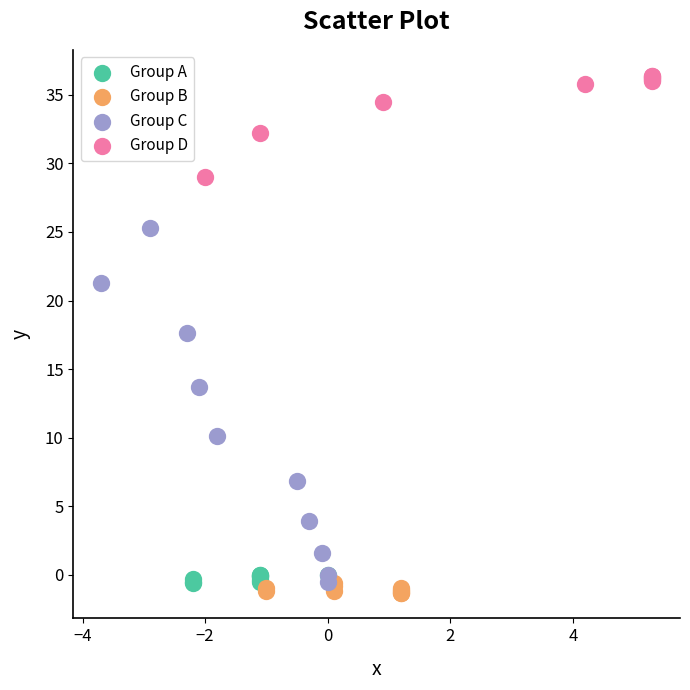

Which series reaches the maximum Y coordinate?

Group D